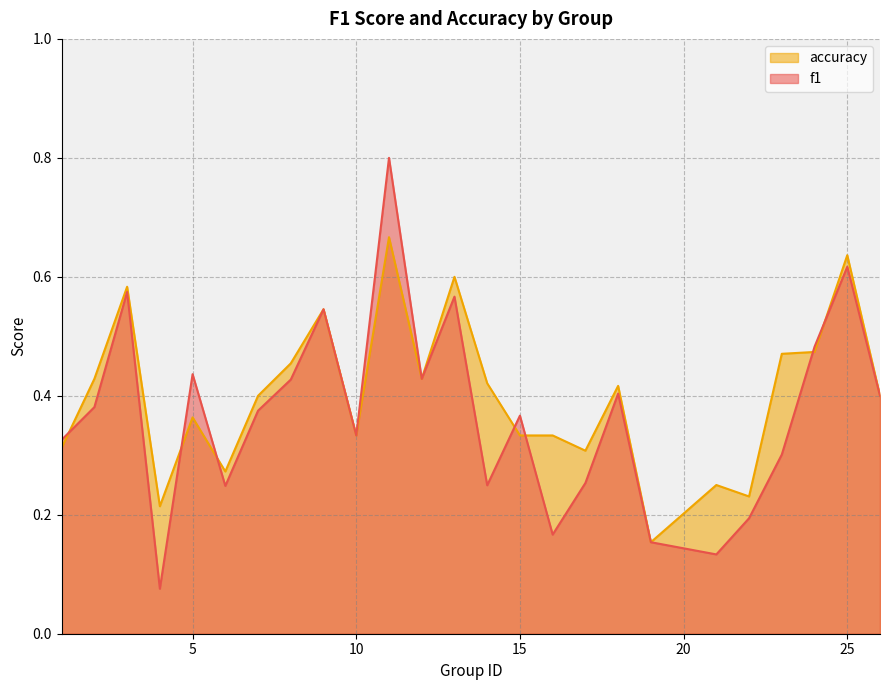

What is the sum of all accuracy values?

10.0